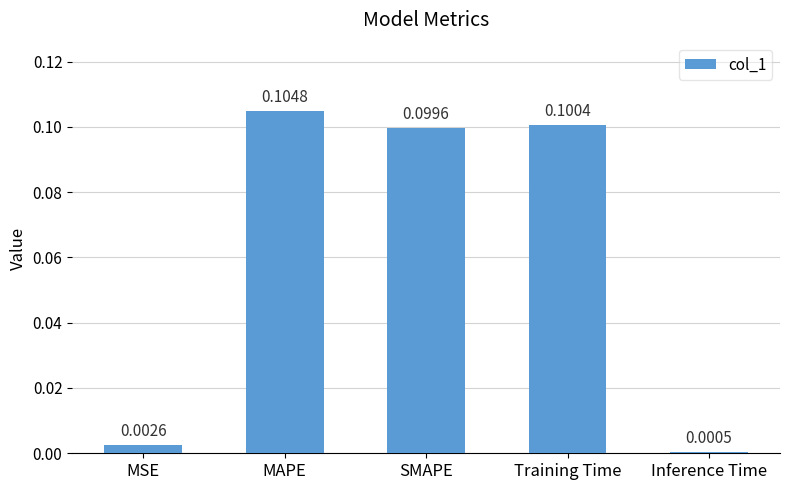

How many bars are there in total?

5